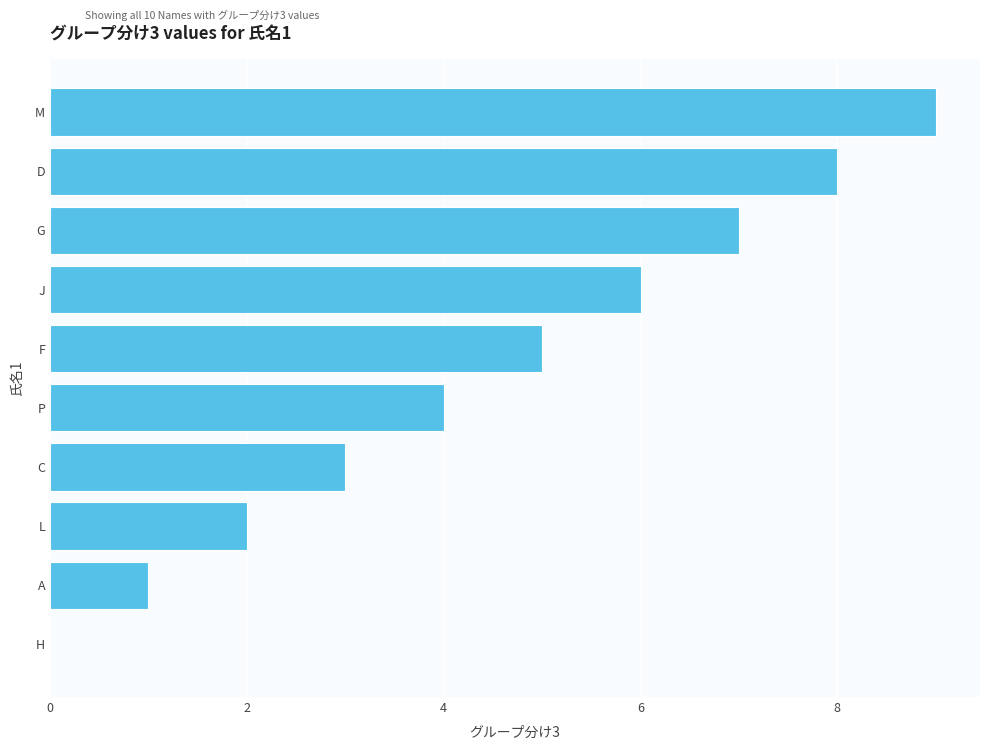

What is the maximum value shown in the chart?

9